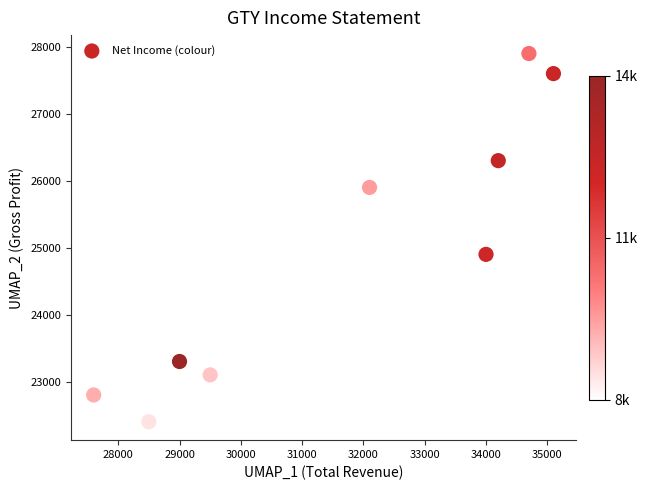

What is the range of X values (max minus min)?

7500